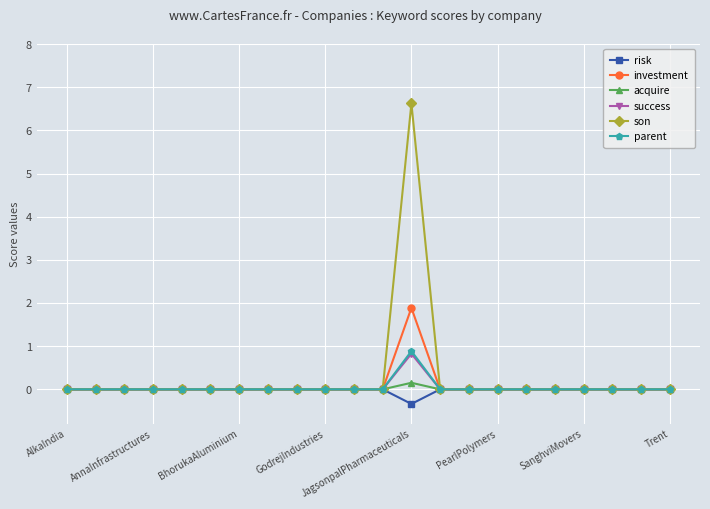

What is the value of the success point at the 13th from the left?

0.8